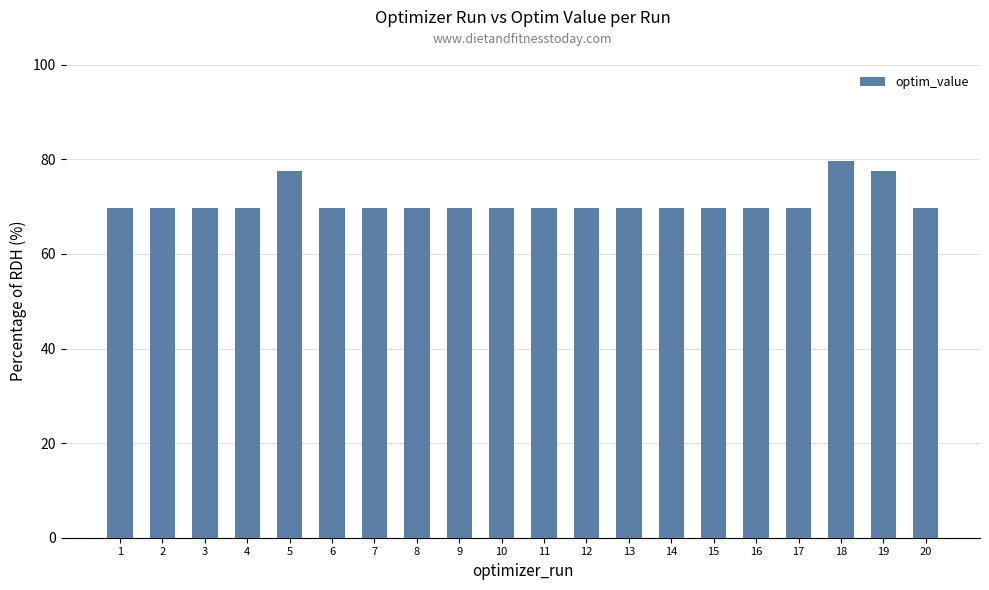

What is the smallest value displayed?

69.7